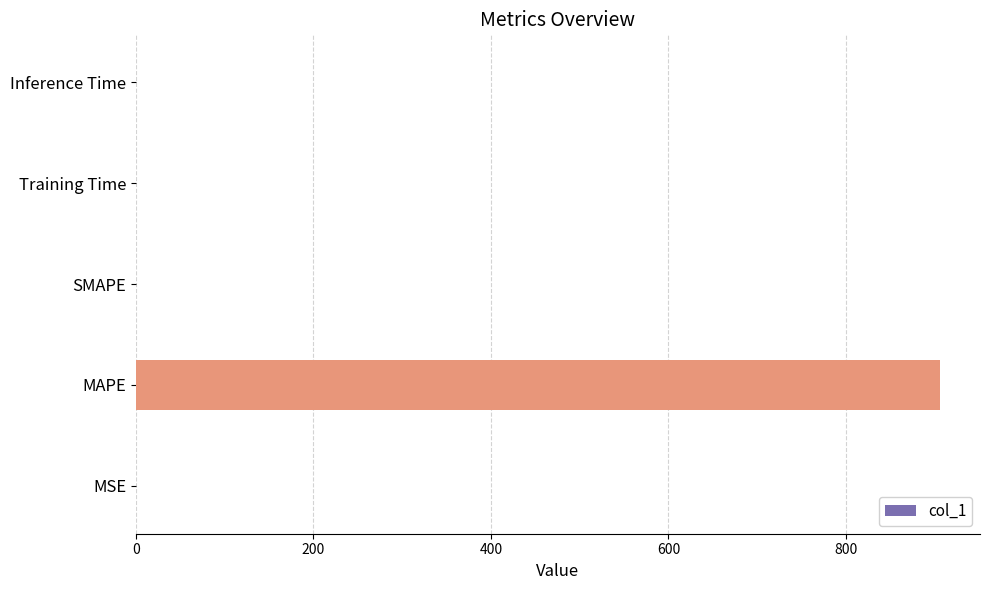

Count the number of categories in the chart.

5